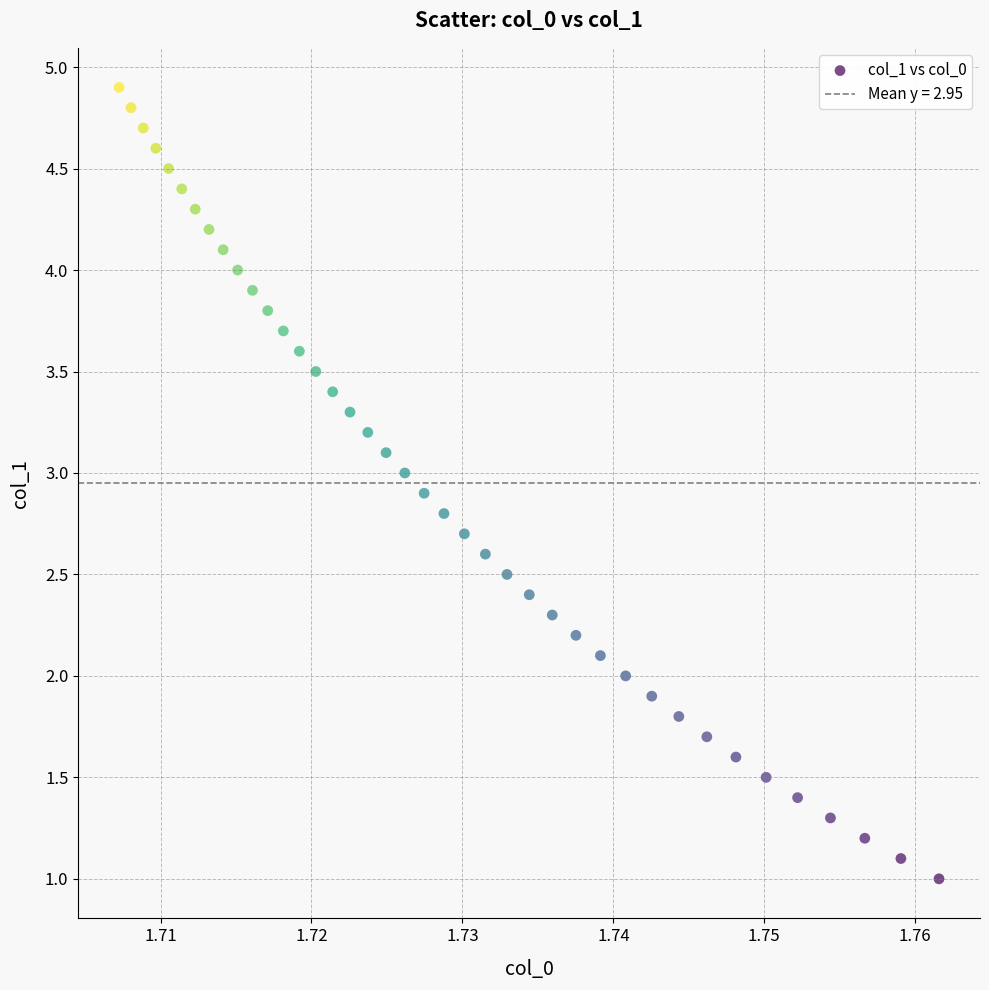

What is the range of Y values (max minus min)?

3.9